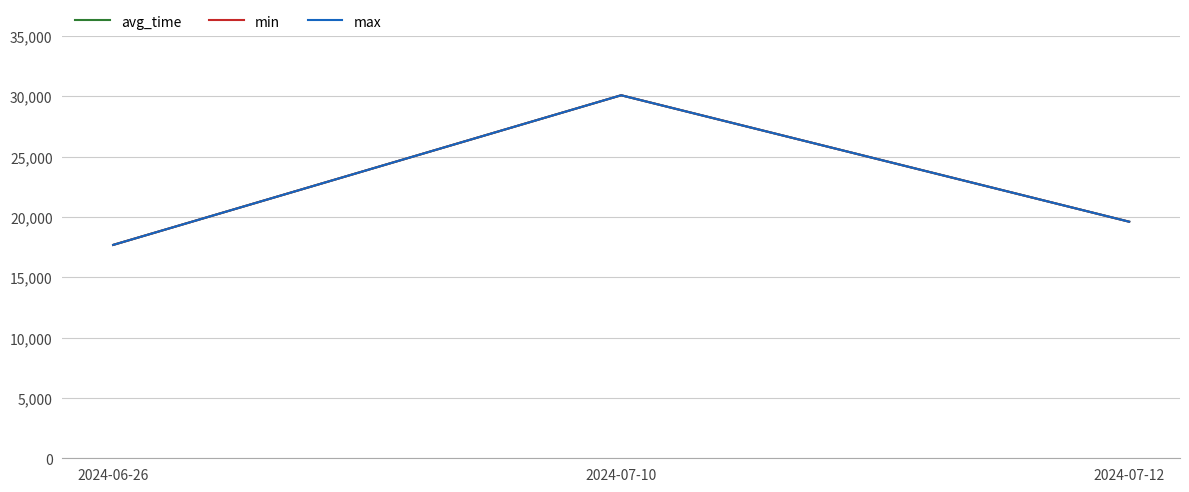

How many lines are shown in the chart?

3